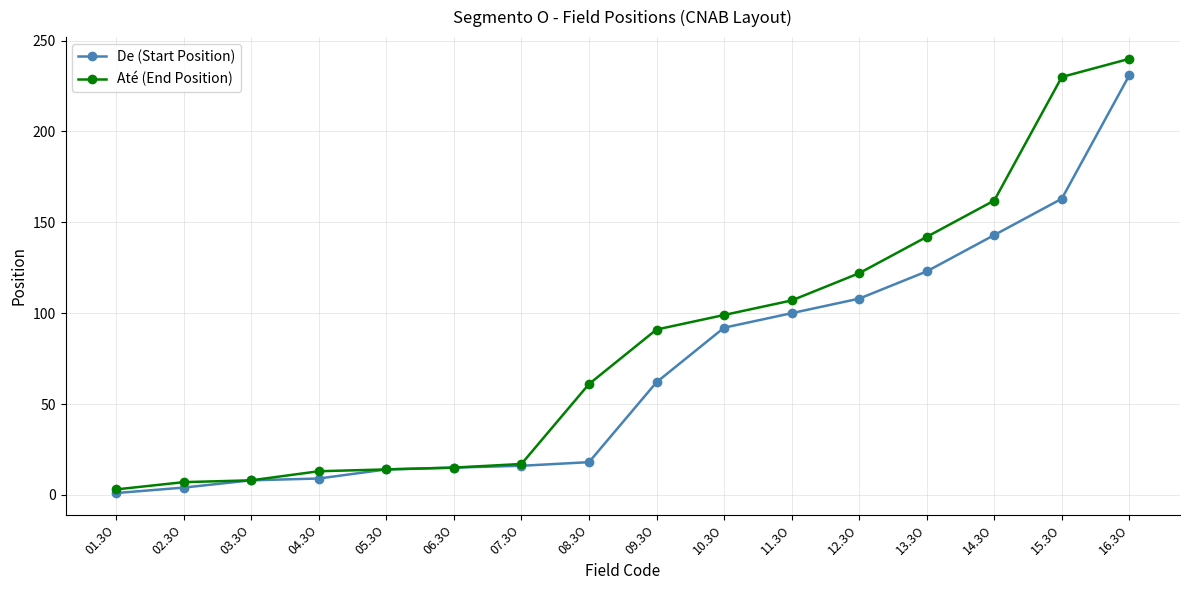

What is the total value across all series at 11.3O?

207